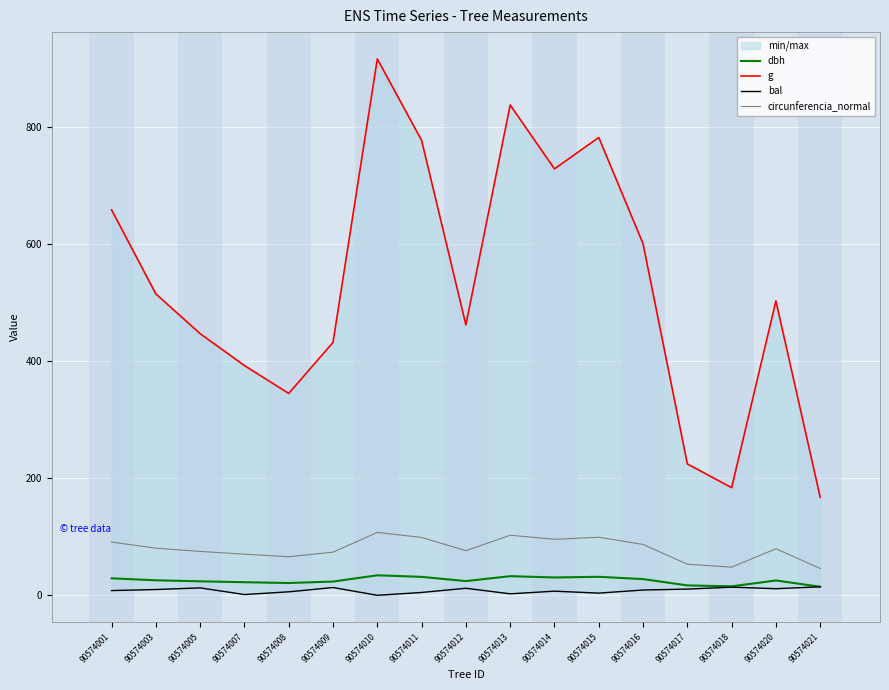

How many lines are shown in the chart?

4